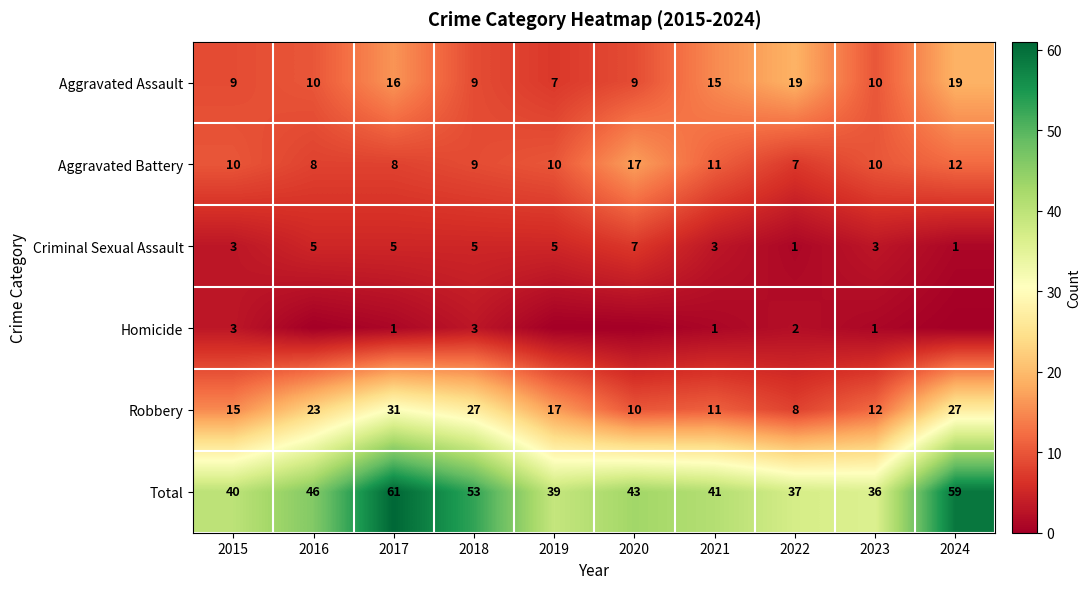

The Homicide series shows 0 at 2017. True or false?

False